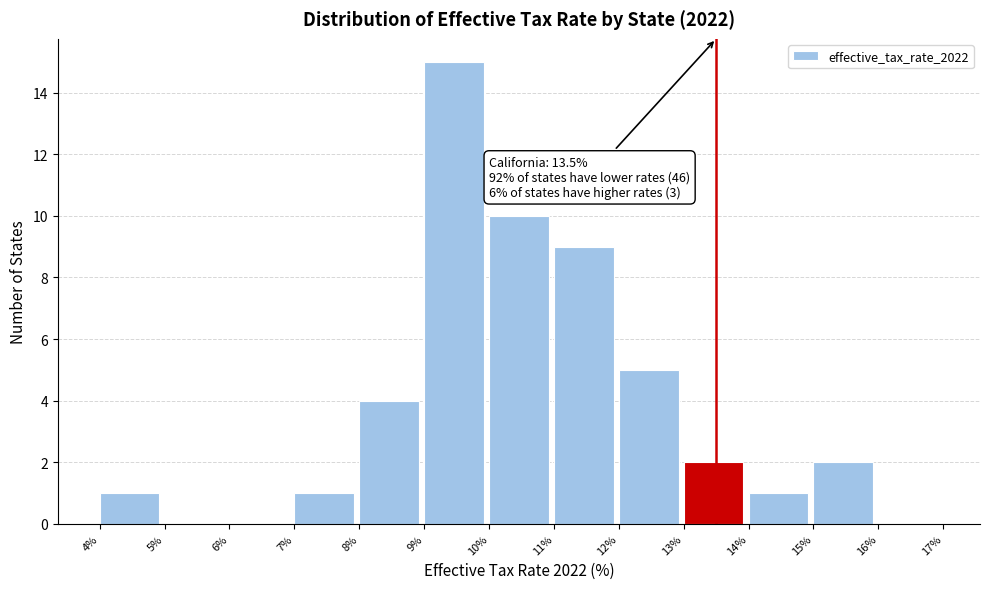

Over which range of the x-axis is the bar tallest?

9% to 10%